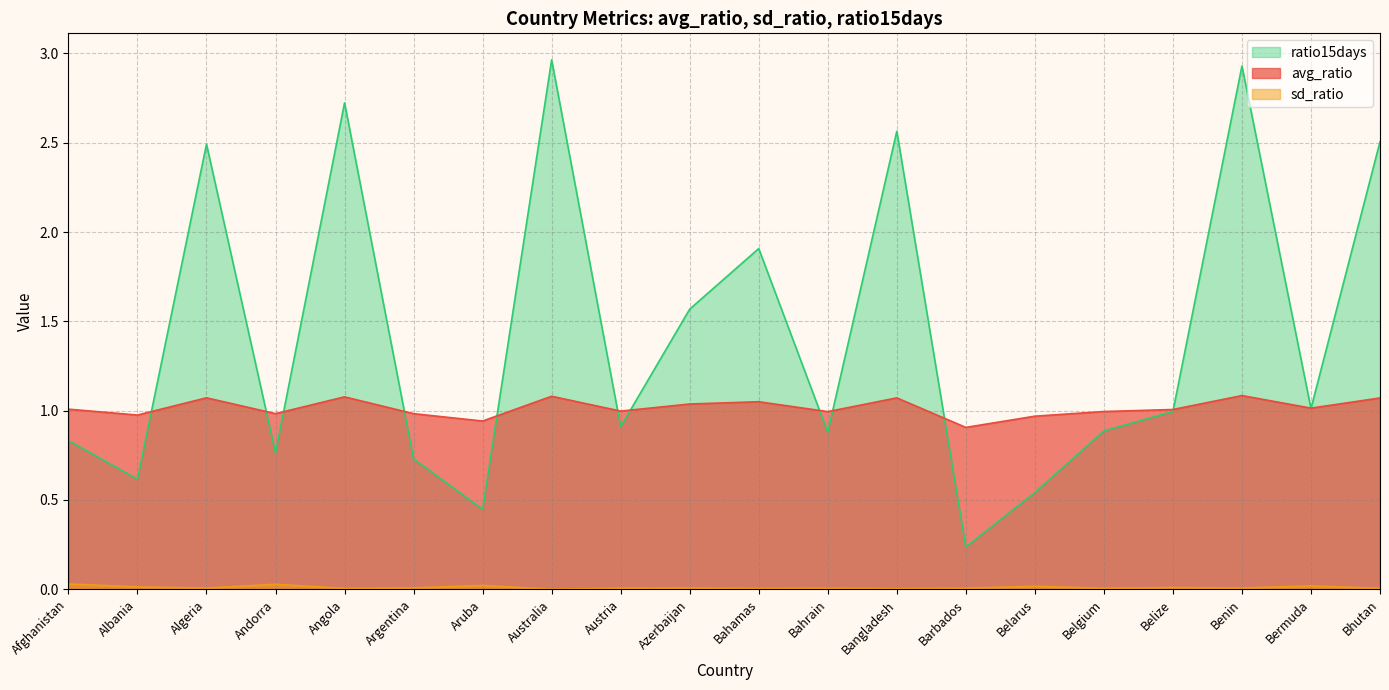

At which label is avg_ratio closest to 0?

Barbados